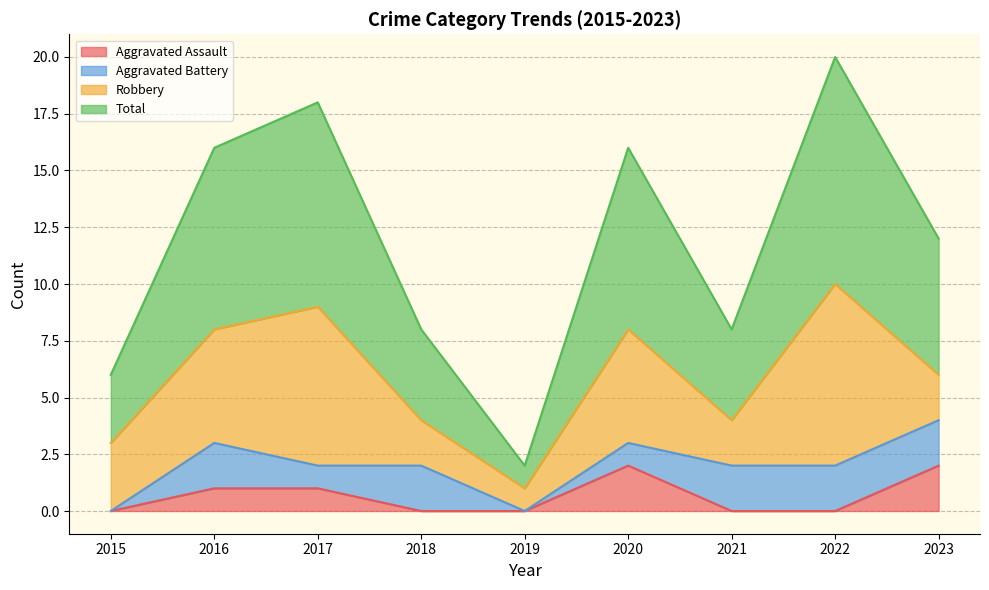

True or false: Aggravated Assault and Total cross at least once.

False